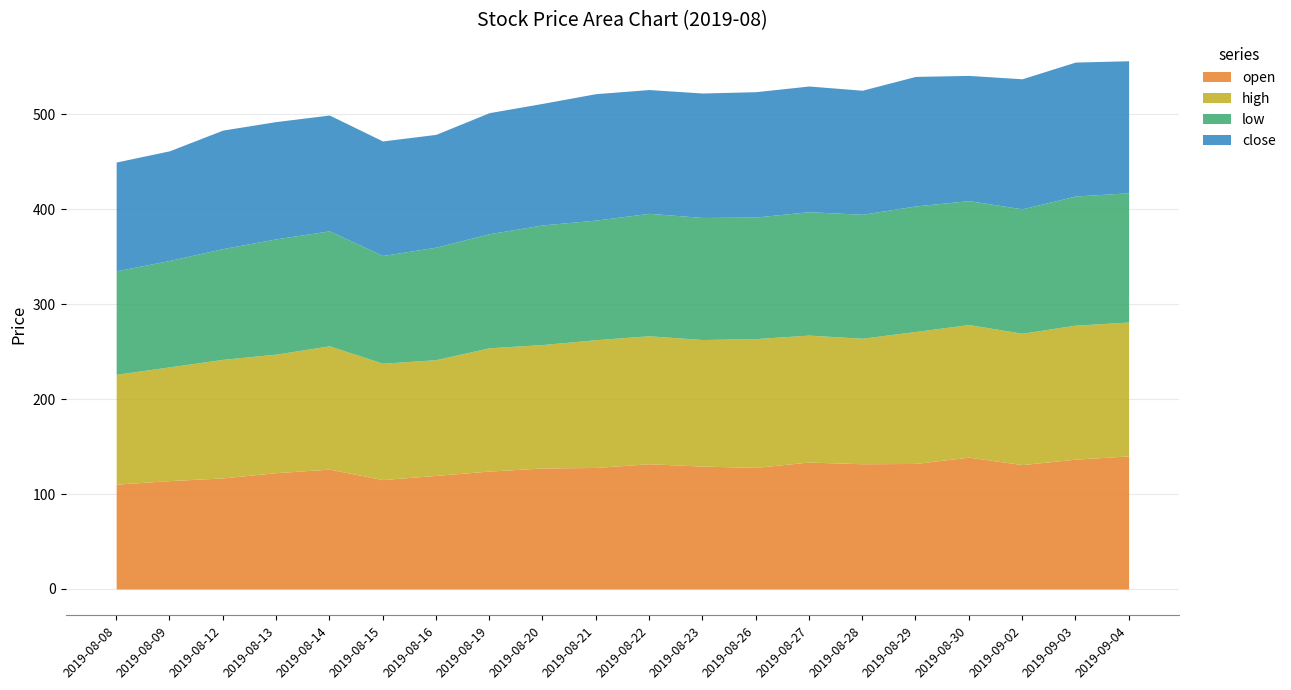

What is the difference between the highest and lowest values at 2019-08-19?

9.7